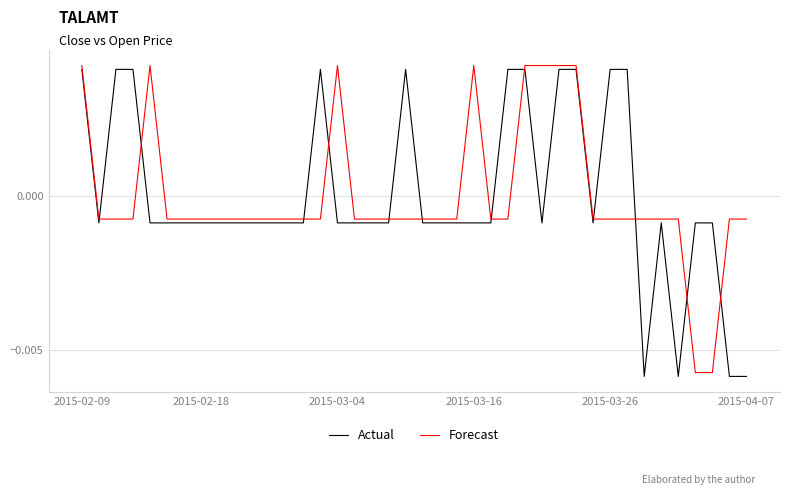

After their last crossing, which series has the higher values: Actual or Forecast?

Forecast